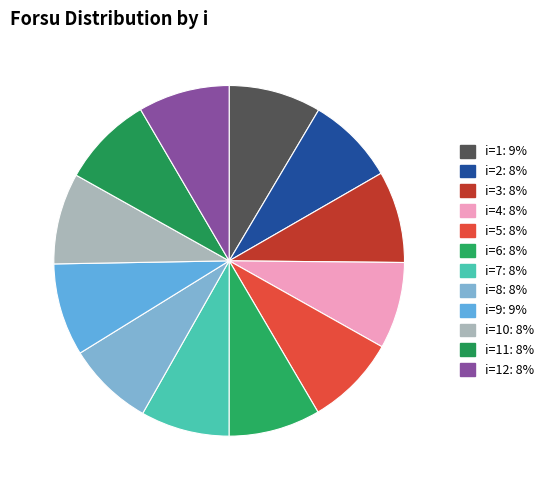

How many slices are in this pie chart?

12